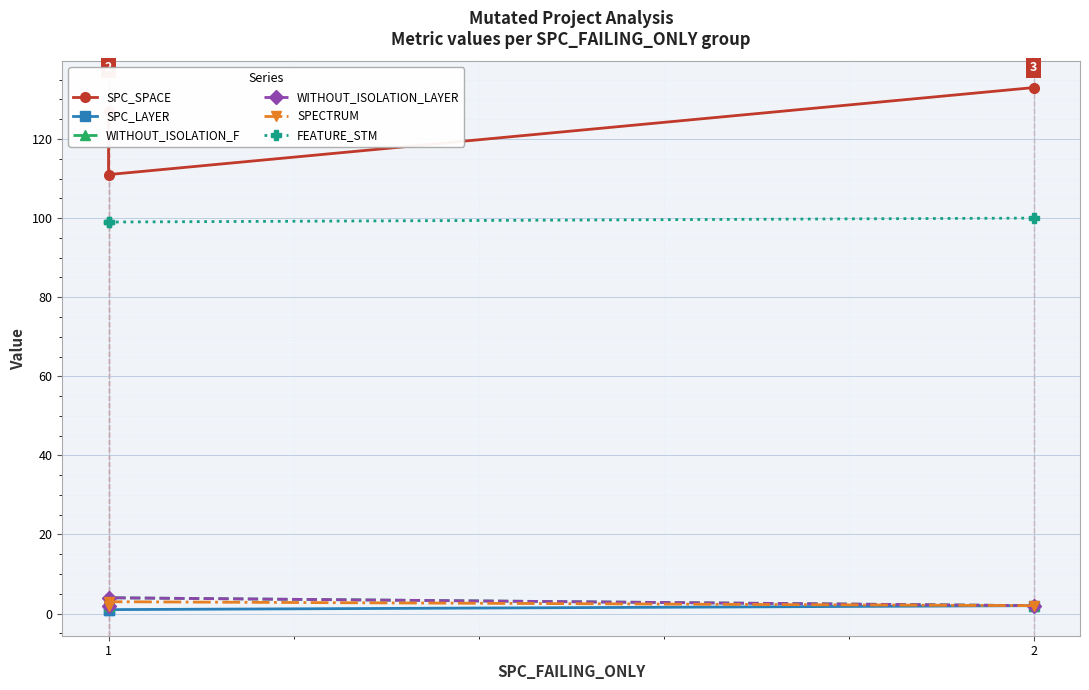

How many data points in SPC_SPACE are above 127?

1